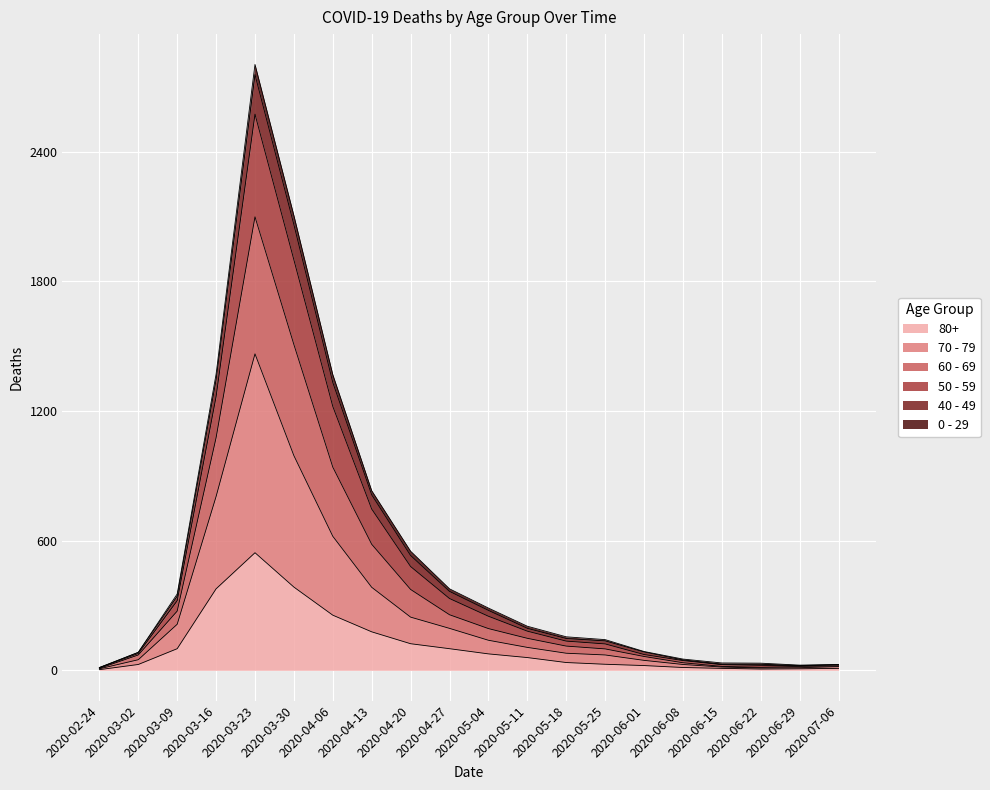

True or false: 80+ has a value of 100 at 2020-03-09.

True